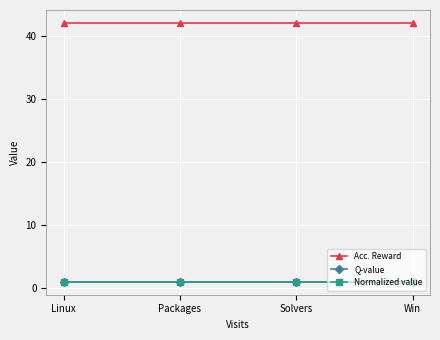

Is this an area chart (filled region under the line)?

No